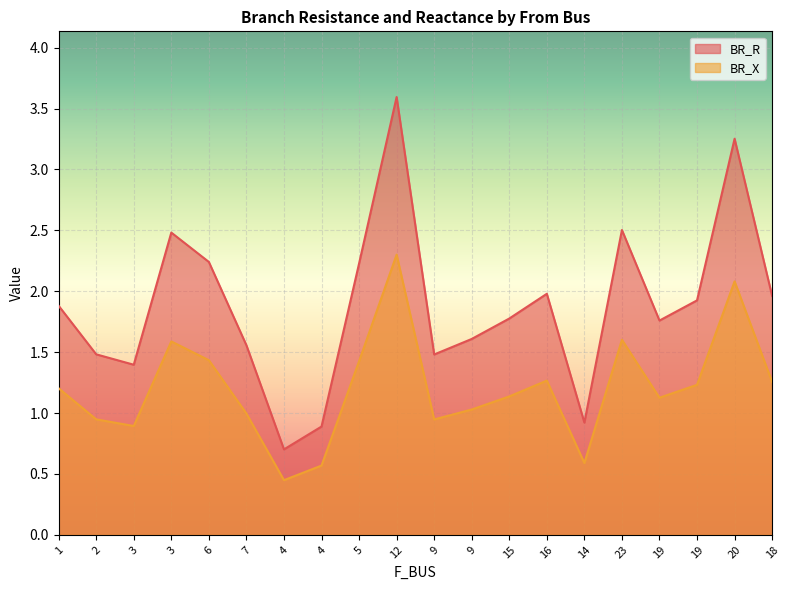

Read the BR_X value at 3.

0.9